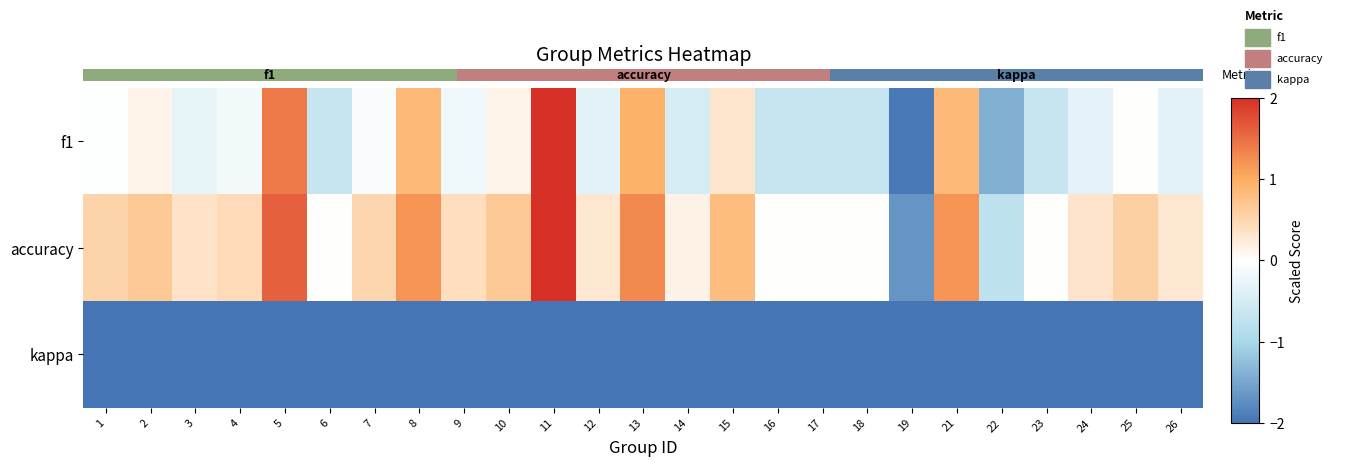

Between 4 and 12, which series saw the biggest shift?

row_0